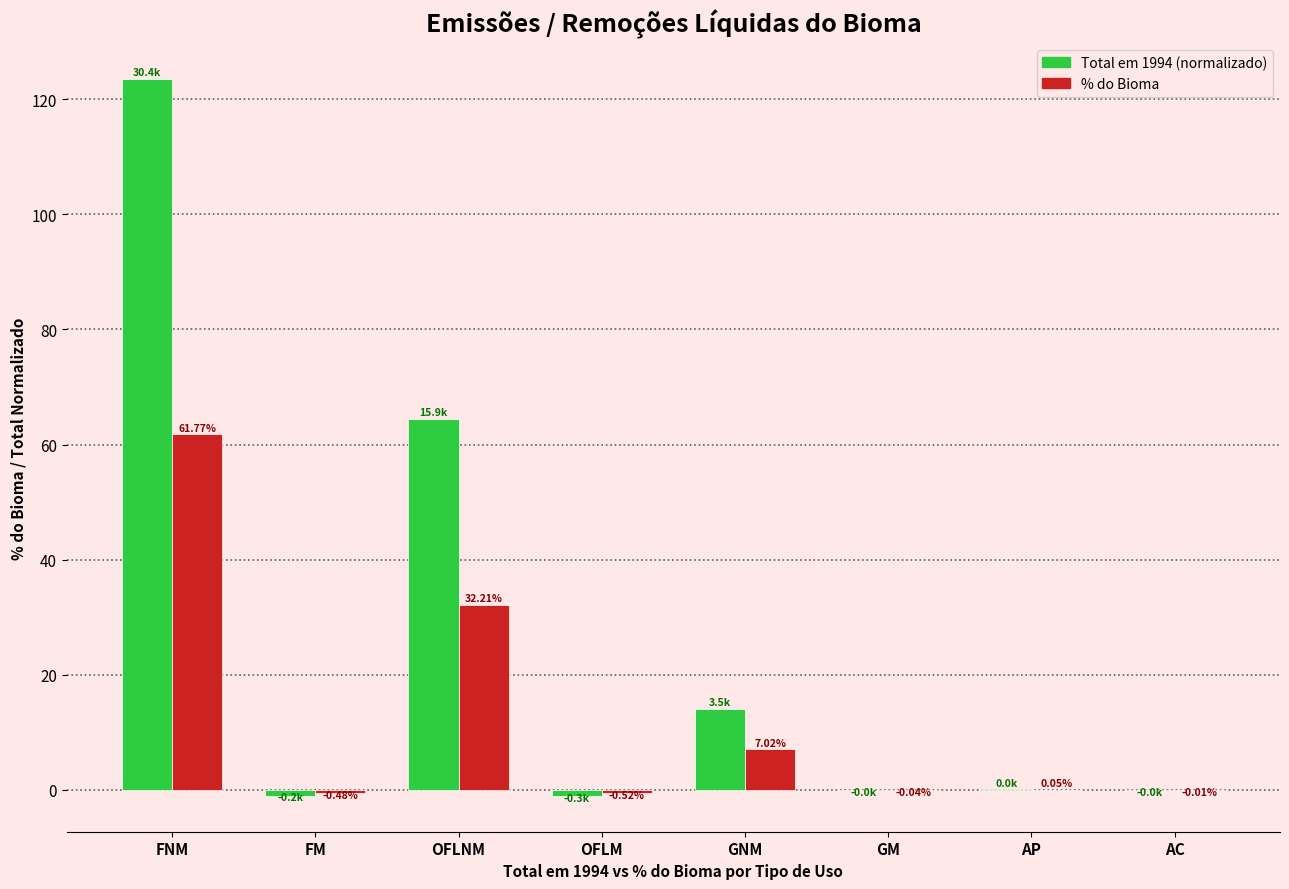

Count the number of data series in this chart.

2